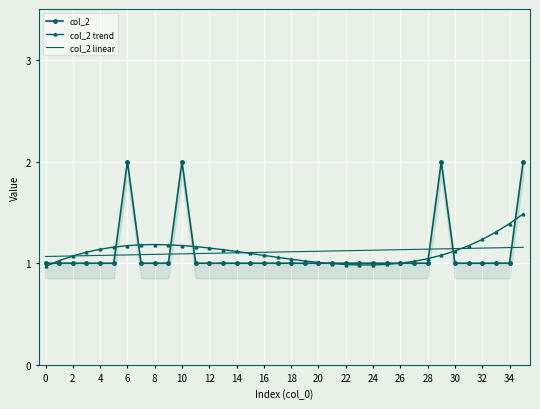

The col_2 linear series shows 1.1 at 16. True or false?

True